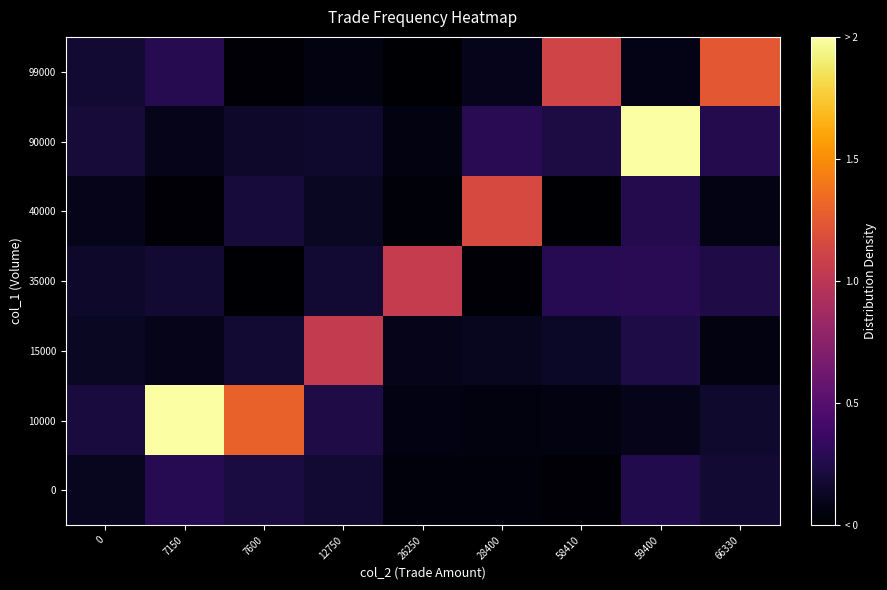

At how many categories does at least one series exceed 1?

8